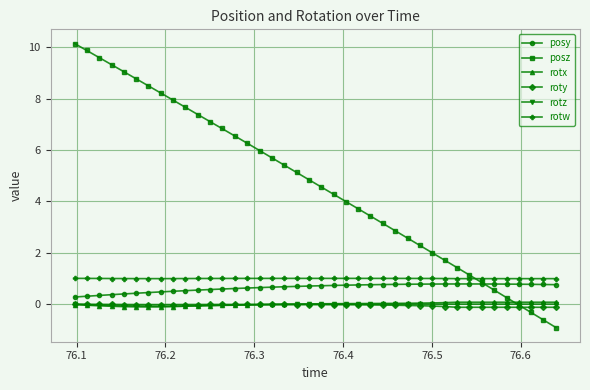

True or false: posy and rotz intersect in this chart.

False